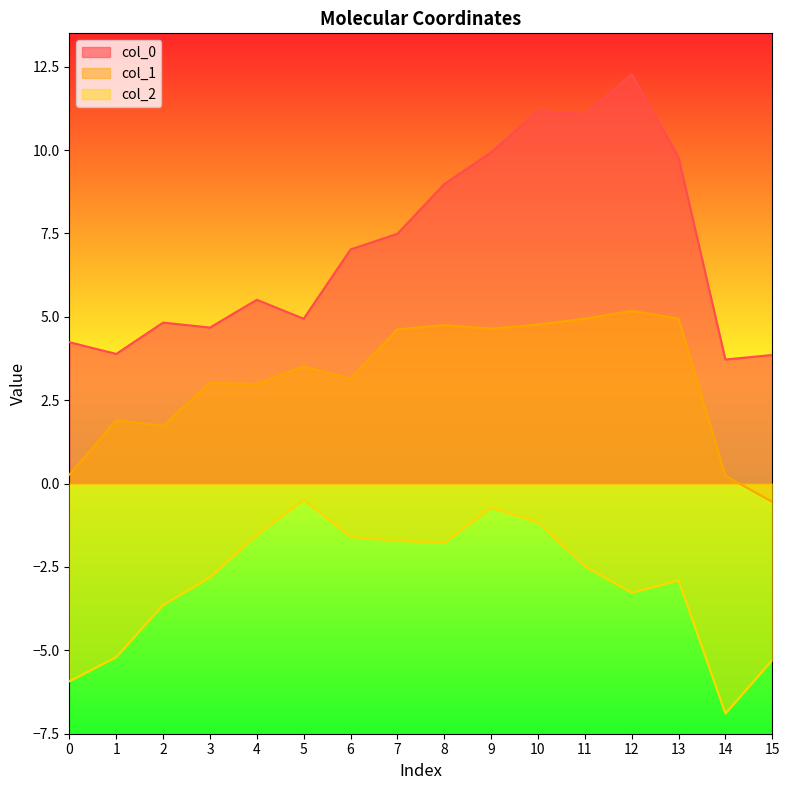

True or false: col_0 and col_1 cross at least once.

False